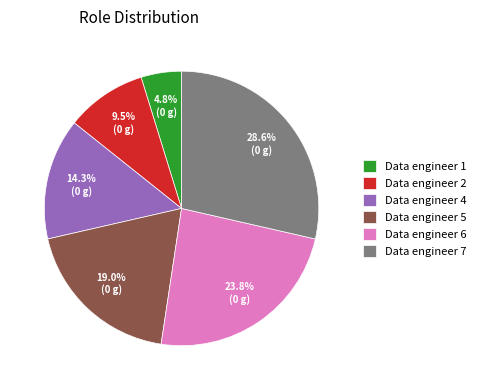

What is the ratio of the value at Data engineer 6 to the value at Data engineer 7?

0.8